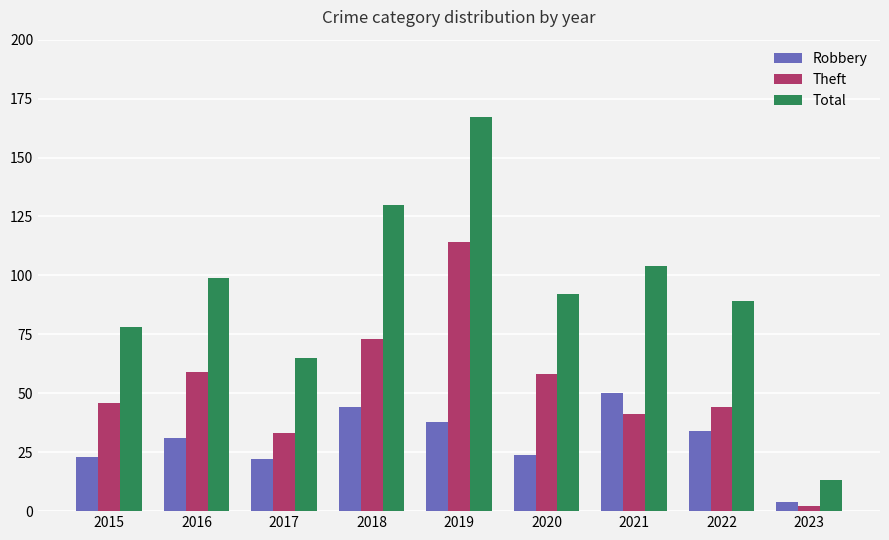

Reading left to right, list all the values displayed in this chart.

Robbery: 2015=23	2016=31	2017=22	2018=44	2019=38	2020=24	2021=50	2022=34	2023=4
Theft: 2015=46	2016=59	2017=33	2018=73	2019=114	2020=58	2021=41	2022=44	2023=2
Total: 2015=78	2016=99	2017=65	2018=130	2019=167	2020=92	2021=104	2022=89	2023=13